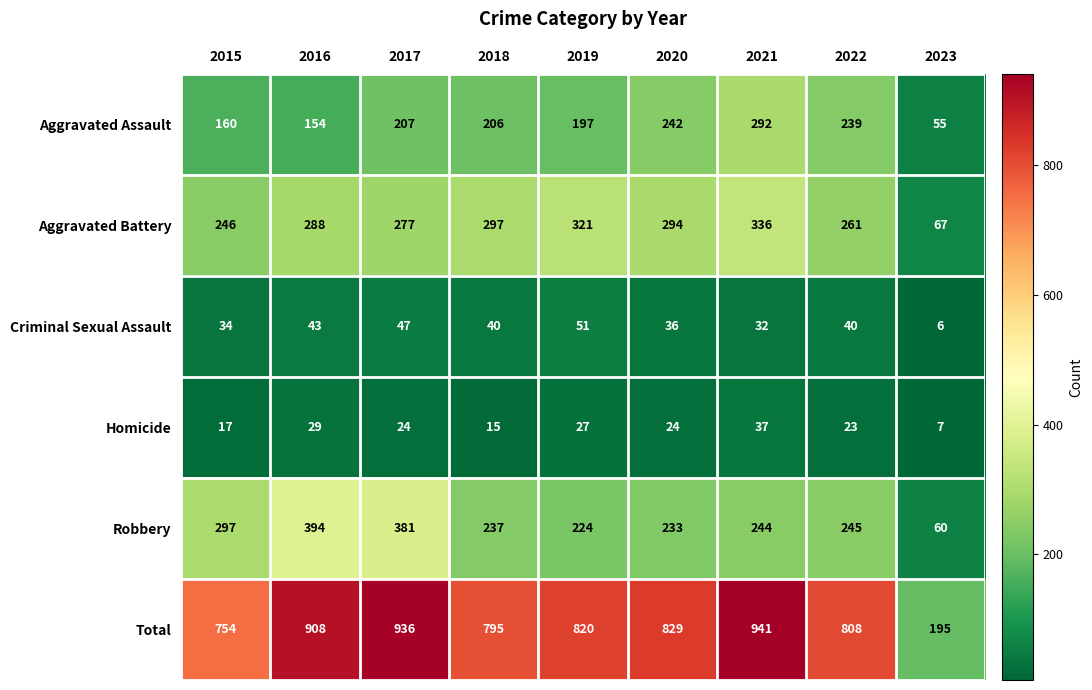

Is the value of Robbery at 2023 greater than the value of Aggravated Assault at 2023?

Yes